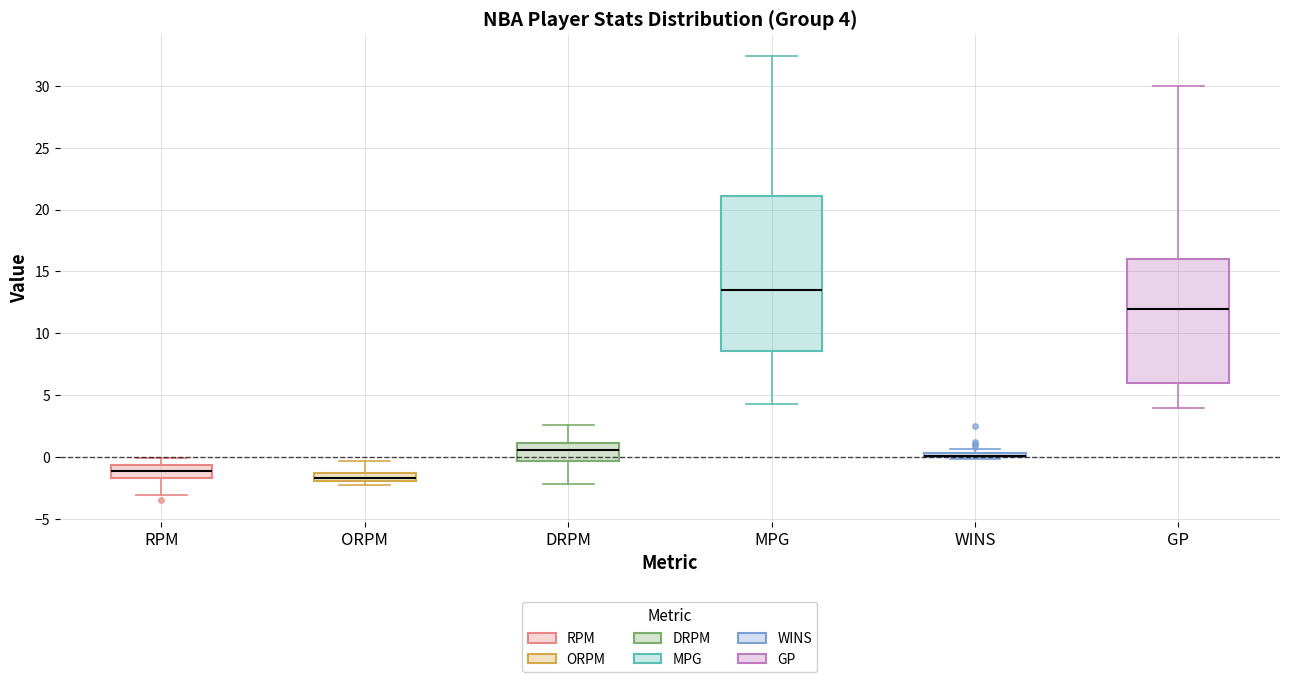

Comparing the boxes themselves (not the whiskers), which one is the tallest?

MPG